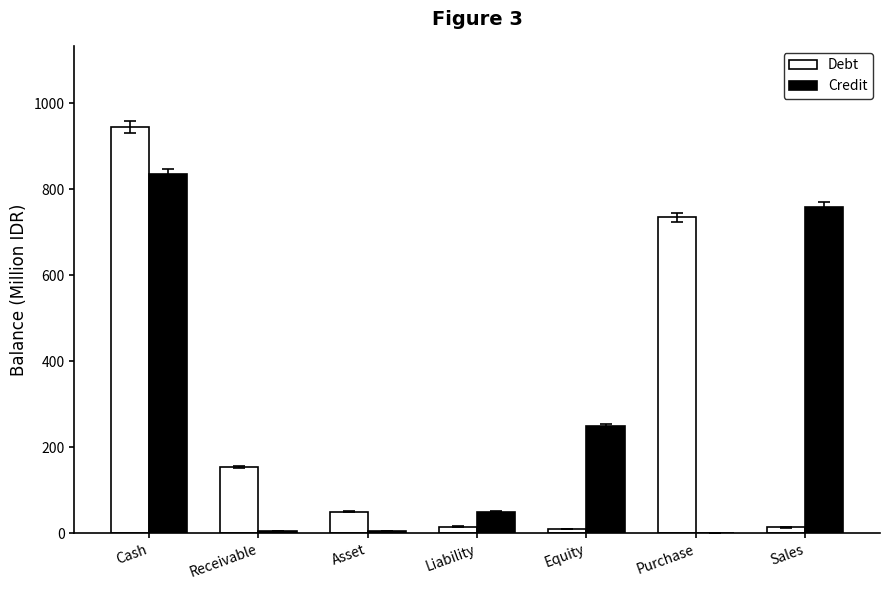

What is the sum of all Debt values?

1922.0